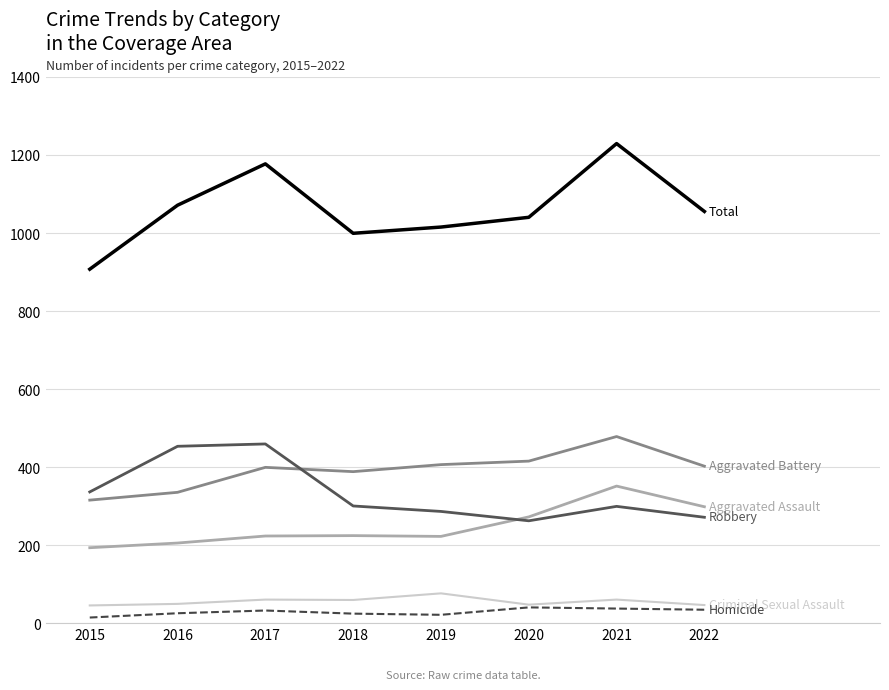

What is the total value across all series at 2020?

2082